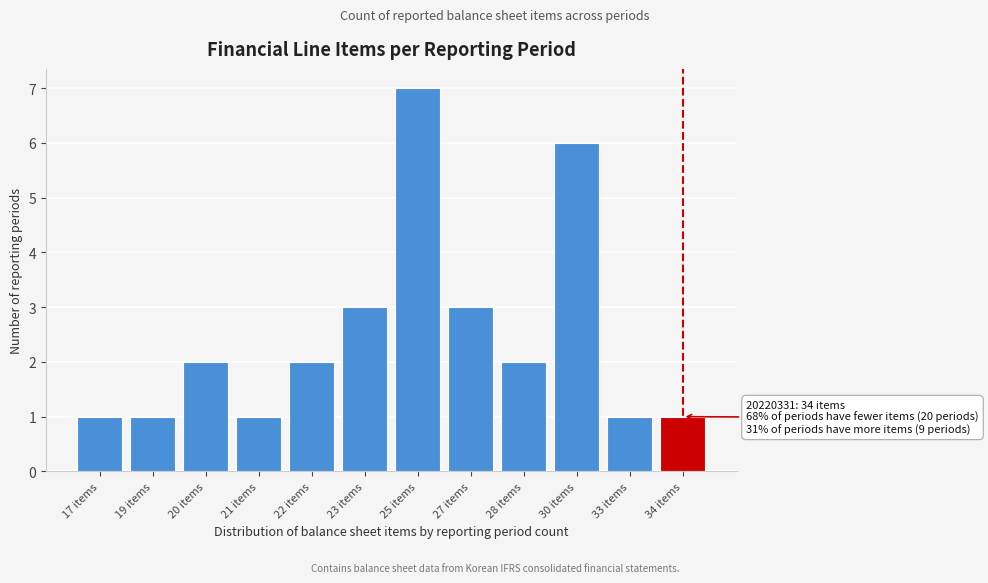

Reading left to right, extract all data points from this chart.

1	1	2	1	2	3	7	3	2	6	1	1